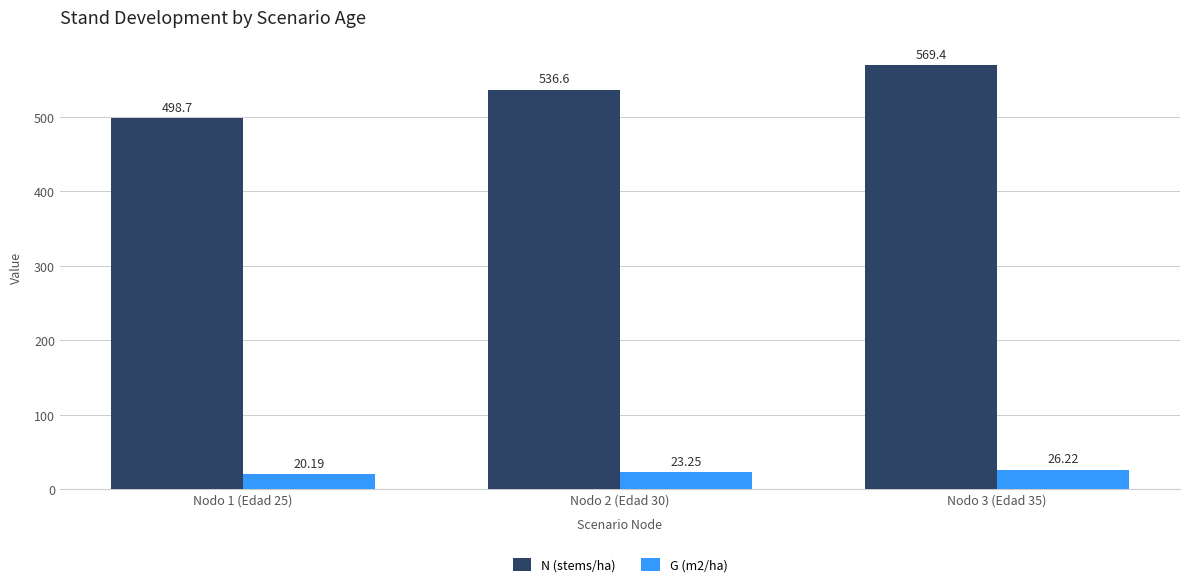

What is the smallest value displayed?

20.2